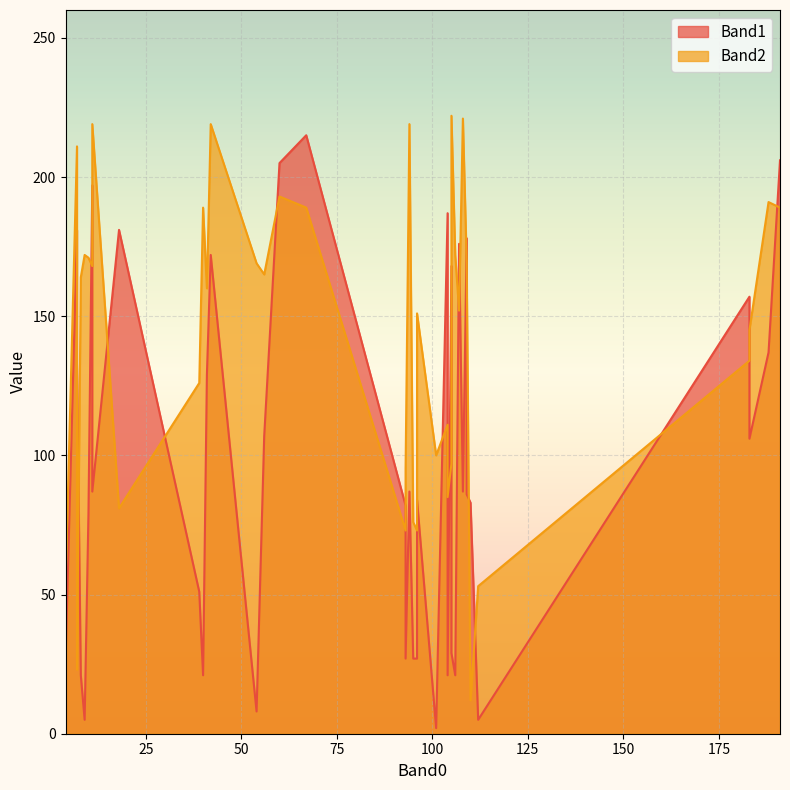

Which series has the largest range (max minus min)?

Band1